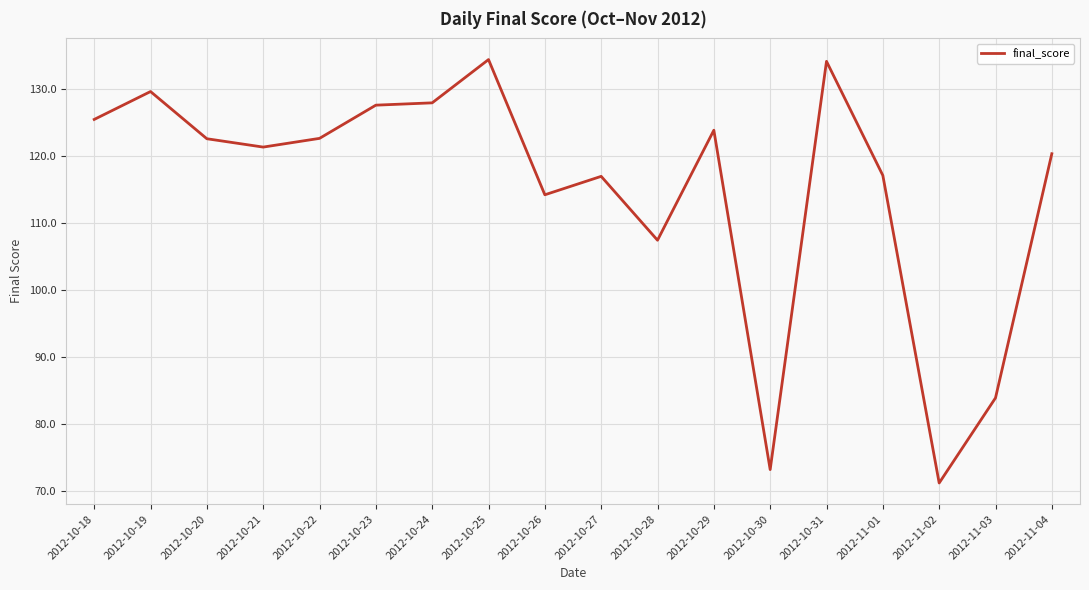

What position from the right is 2012-10-30?

6